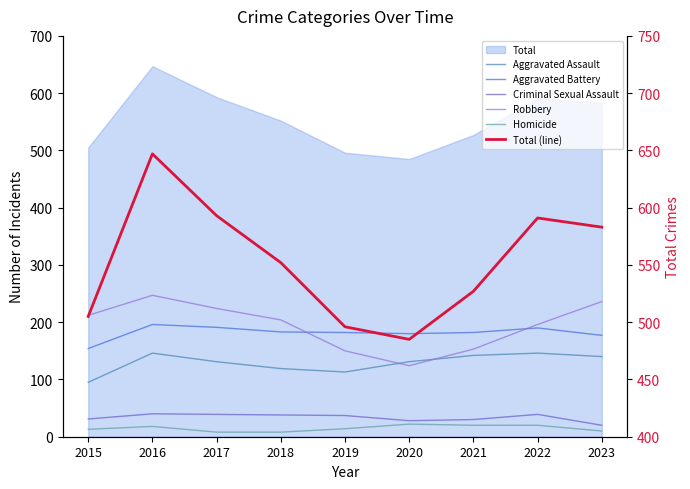

Reading left to right, extract all data points from this chart.

Aggravated Assault: 2015=95	2016=146	2017=131	2018=119	2019=113	2020=131	2021=142	2022=146	2023=140
Aggravated Battery: 2015=154	2016=196	2017=191	2018=183	2019=182	2020=180	2021=182	2022=190	2023=177
Criminal Sexual Assault: 2015=31	2016=40	2017=39	2018=38	2019=37	2020=28	2021=30	2022=39	2023=20
Robbery: 2015=212	2016=247	2017=224	2018=204	2019=150	2020=124	2021=153	2022=196	2023=236
Homicide: 2015=13	2016=18	2017=8	2018=8	2019=14	2020=22	2021=20	2022=20	2023=10
Total (line): 2015=505	2016=647	2017=593	2018=552	2019=496	2020=485	2021=527	2022=591	2023=583